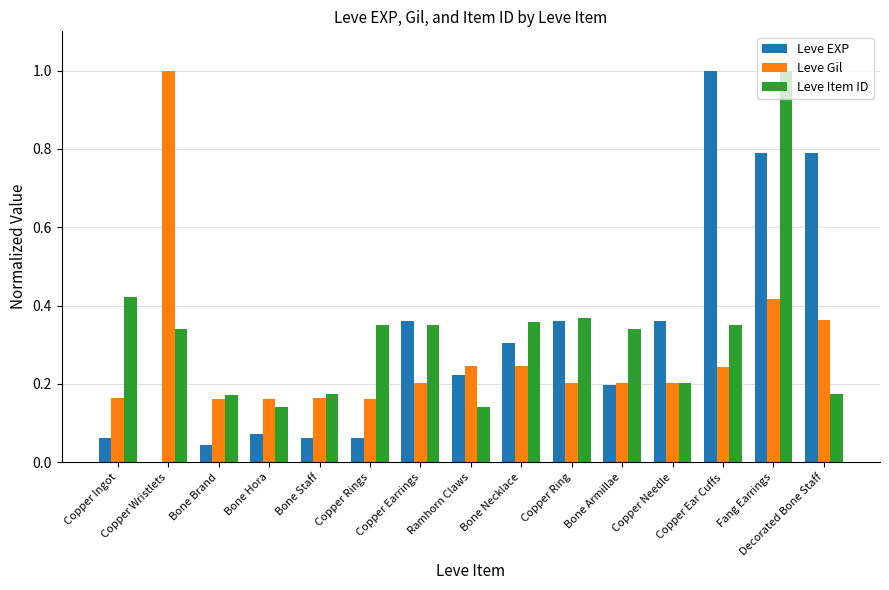

Does the chart contain stacked bars?

No